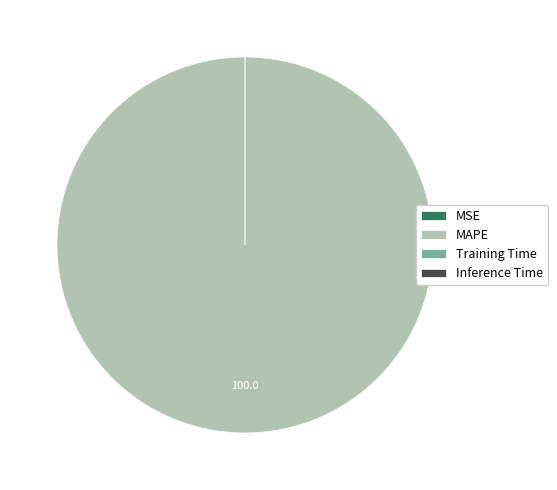

To the nearest percent, what is the difference between the largest and smallest slice percentages?

100%